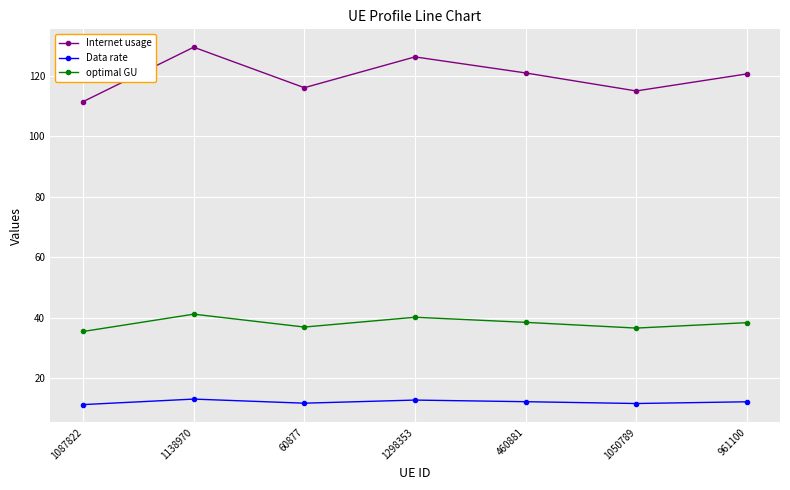

What is the greatest value displayed?

129.5